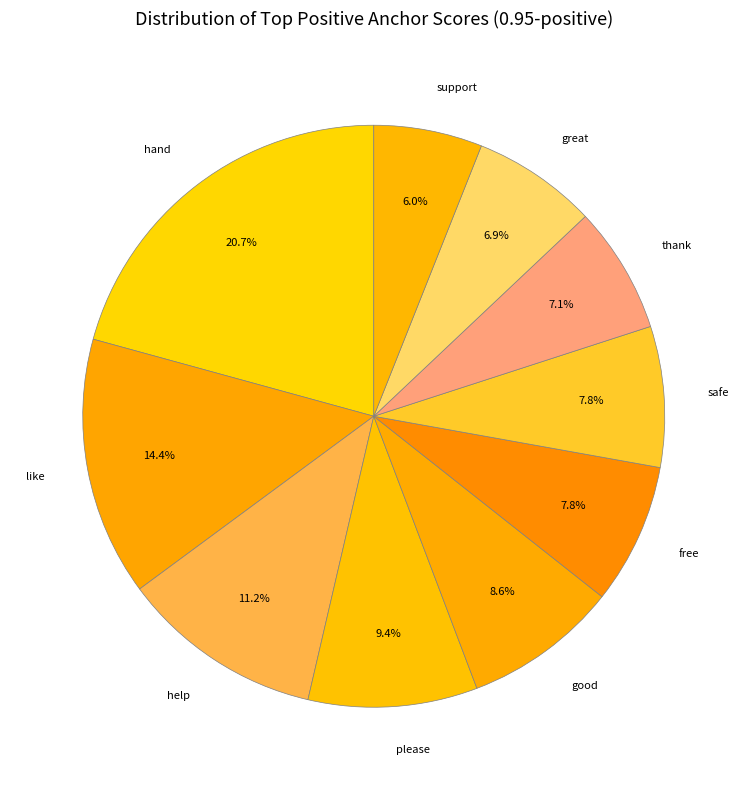

Which category has the smallest portion of the pie?

support